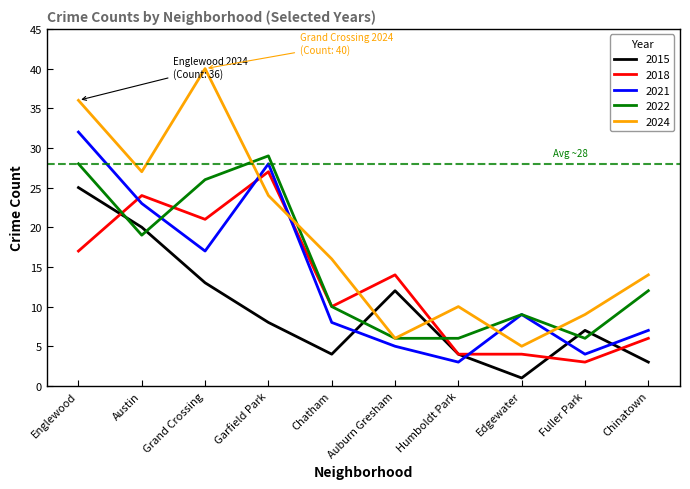

Rank the categories by 2024 value from lowest to highest.

Edgewater, Auburn Gresham, Fuller Park, Humboldt Park, Chinatown, Chatham, Garfield Park, Austin, Englewood, Grand Crossing